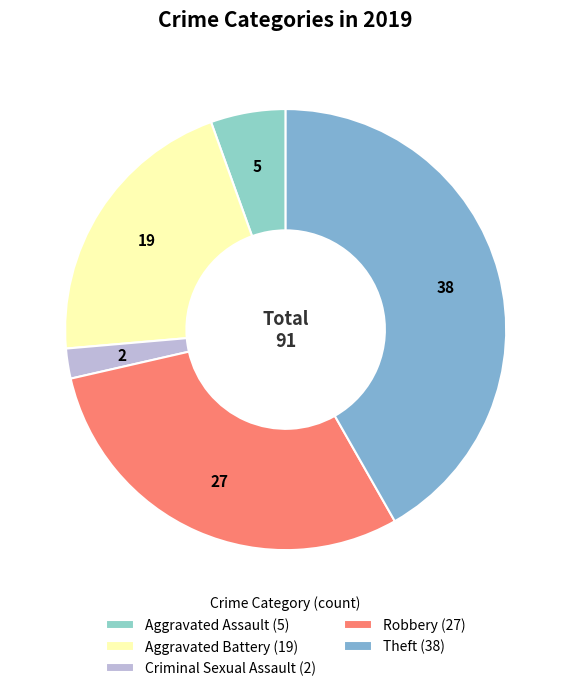

To the nearest percent, what portion does Robbery represent?

30%